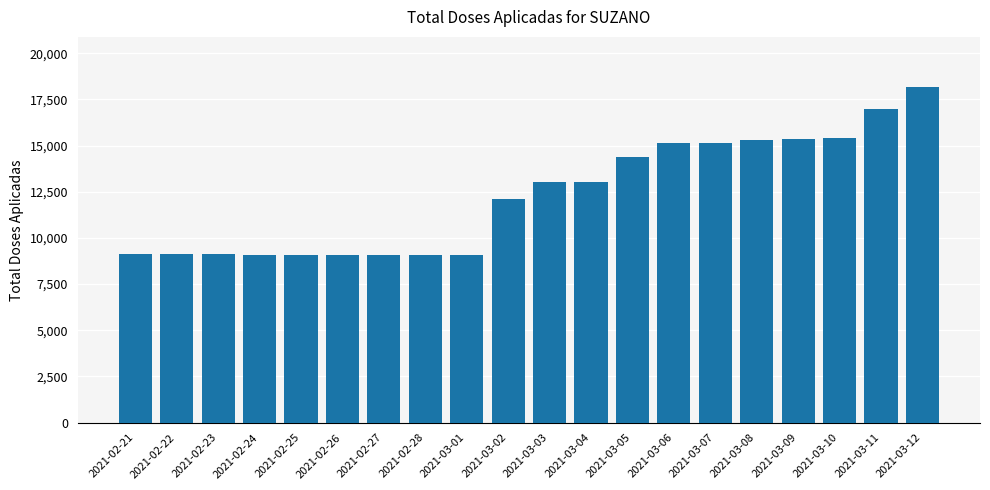

Which label corresponds to the largest value in the chart?

2021-03-12